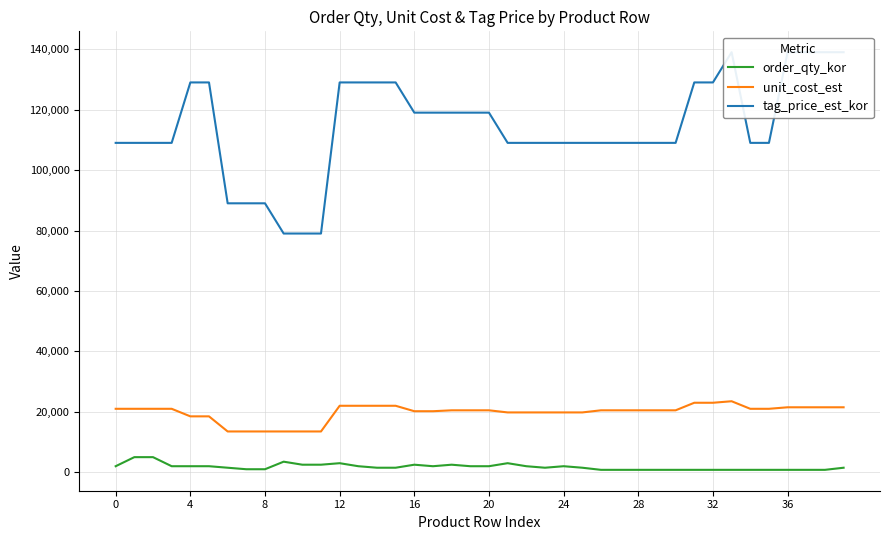

The order_qty_kor series shows 800 at 32. True or false?

True